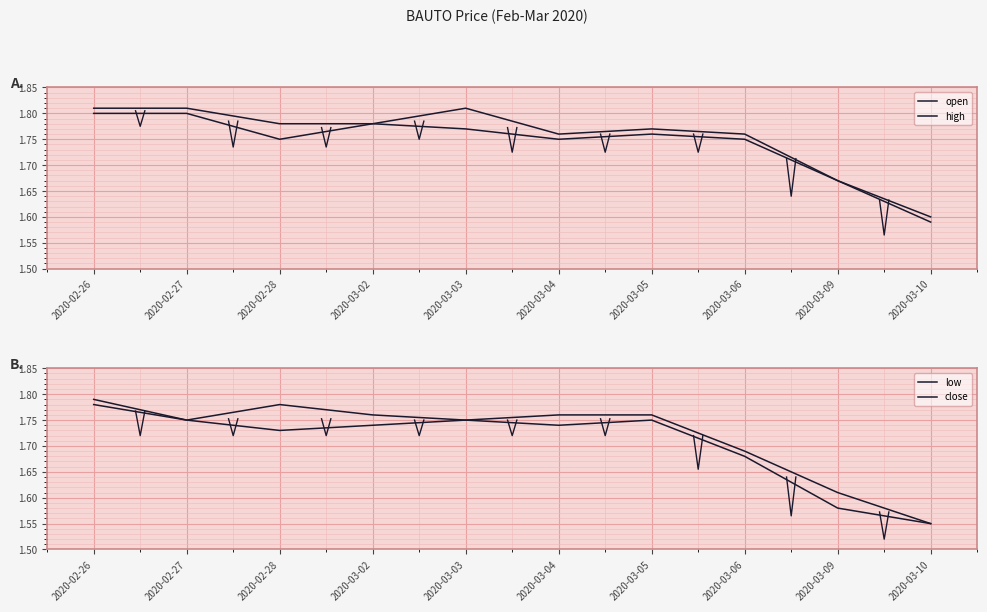

What position from the left is 2020-03-09?

9